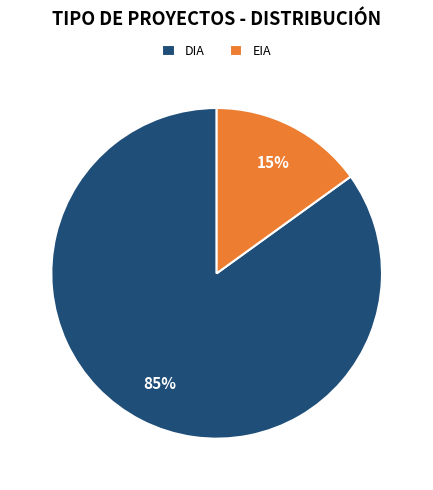

Between EIA and DIA, which is larger?

DIA